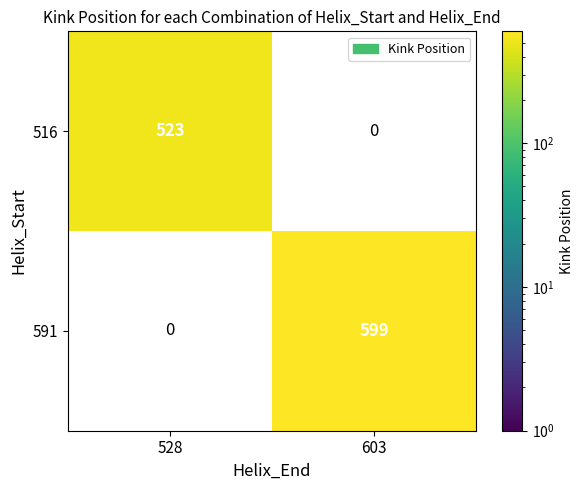

The value of 591 at 603 is 599. True or false?

True